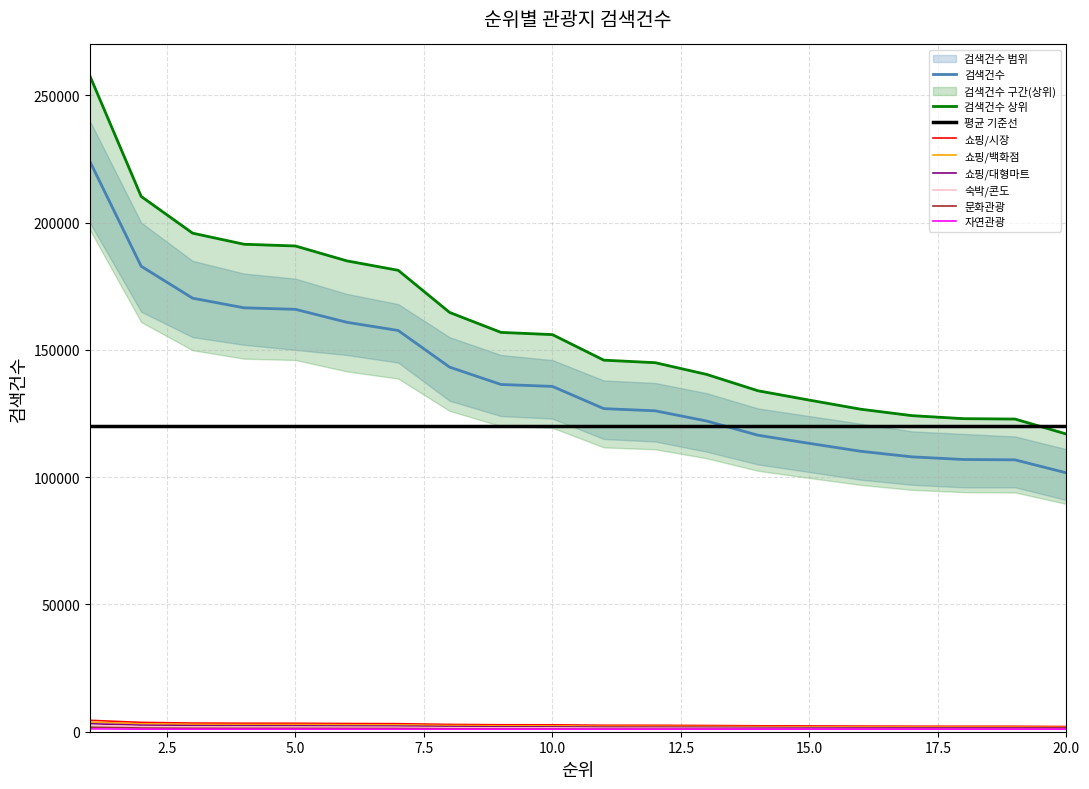

Does the chart display data point markers on the line(s)?

No